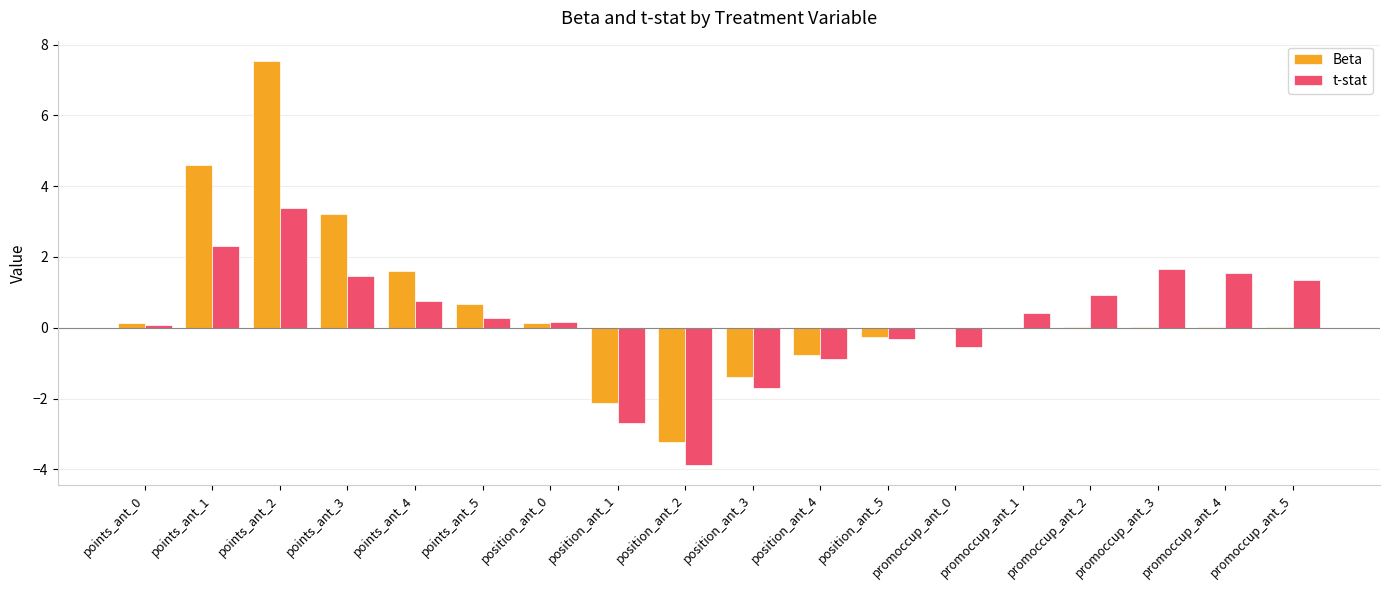

Which category has the highest value in the t-stat series?

points_ant_2